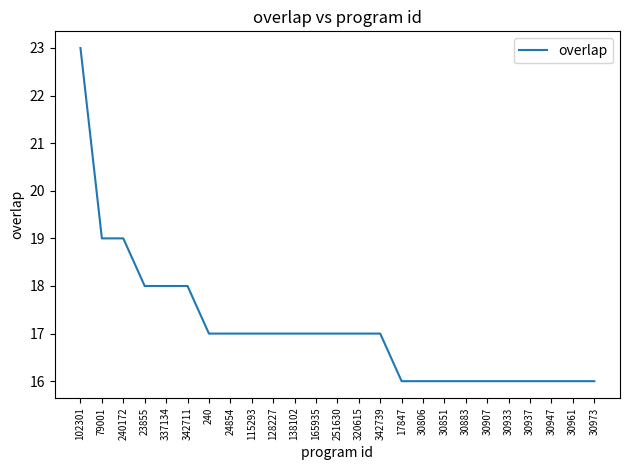

Is it true that the value at 30973 is 23?

False